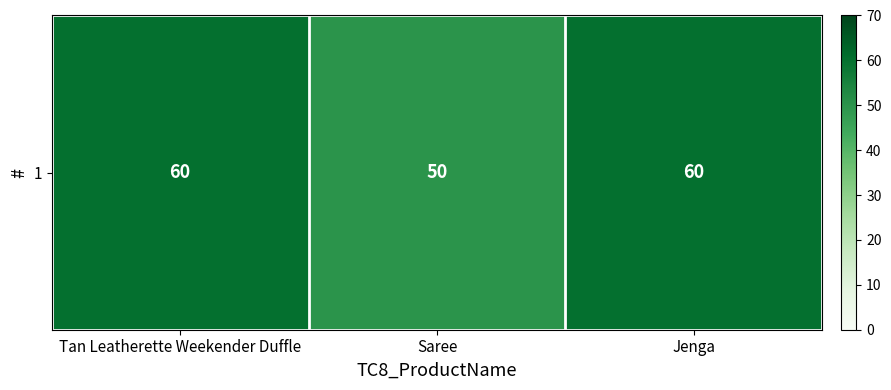

True or false: the data shows 60 at Jenga.

True